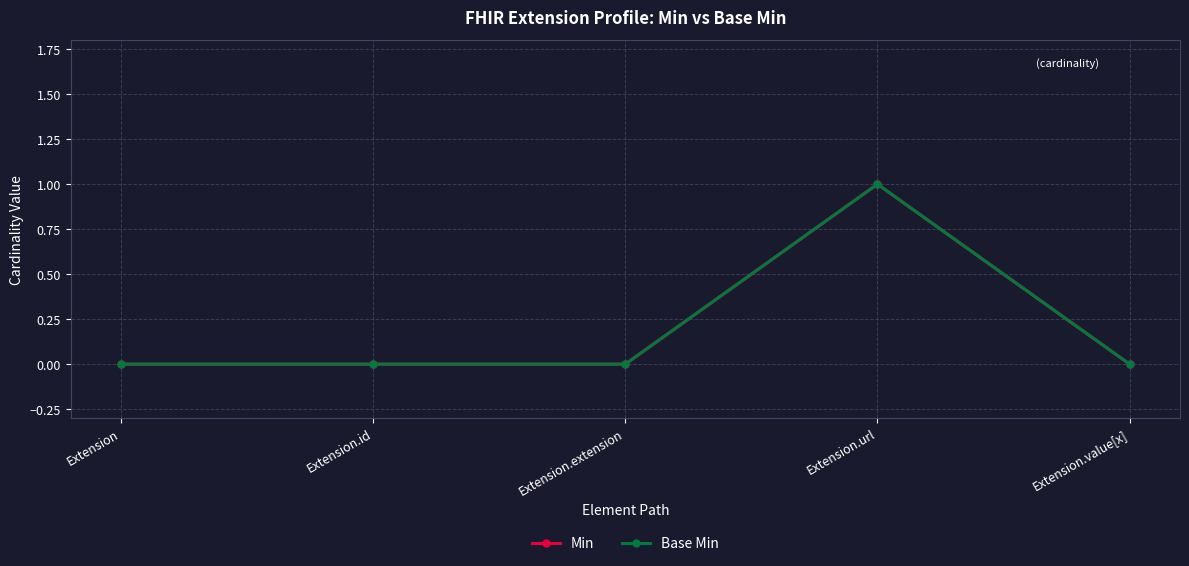

Reading left to right, what are all the values shown in this chart?

Min: Extension=0	Extension.id=0	Extension.extension=0	Extension.url=1	Extension.value[x]=0
Base Min: Extension=0	Extension.id=0	Extension.extension=0	Extension.url=1	Extension.value[x]=0